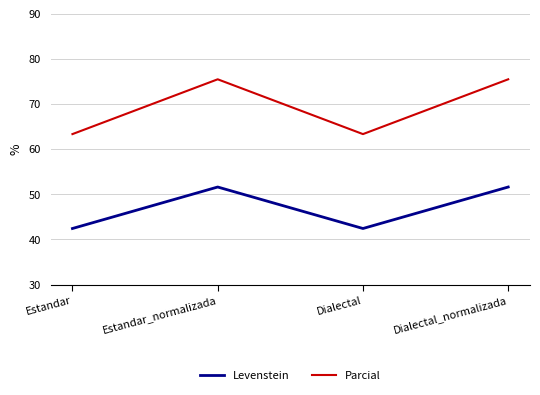

Which series has the largest range (max minus min)?

Parcial